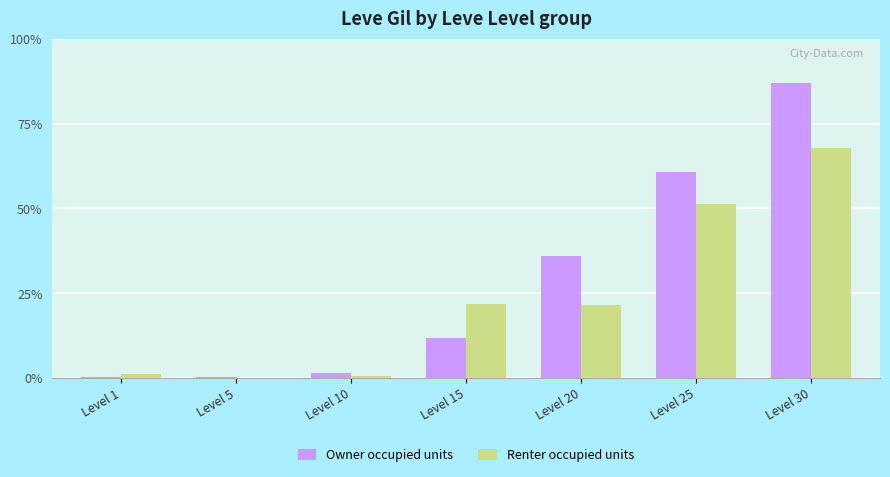

The Renter occupied units series shows 40640 at Level 30. True or false?

True